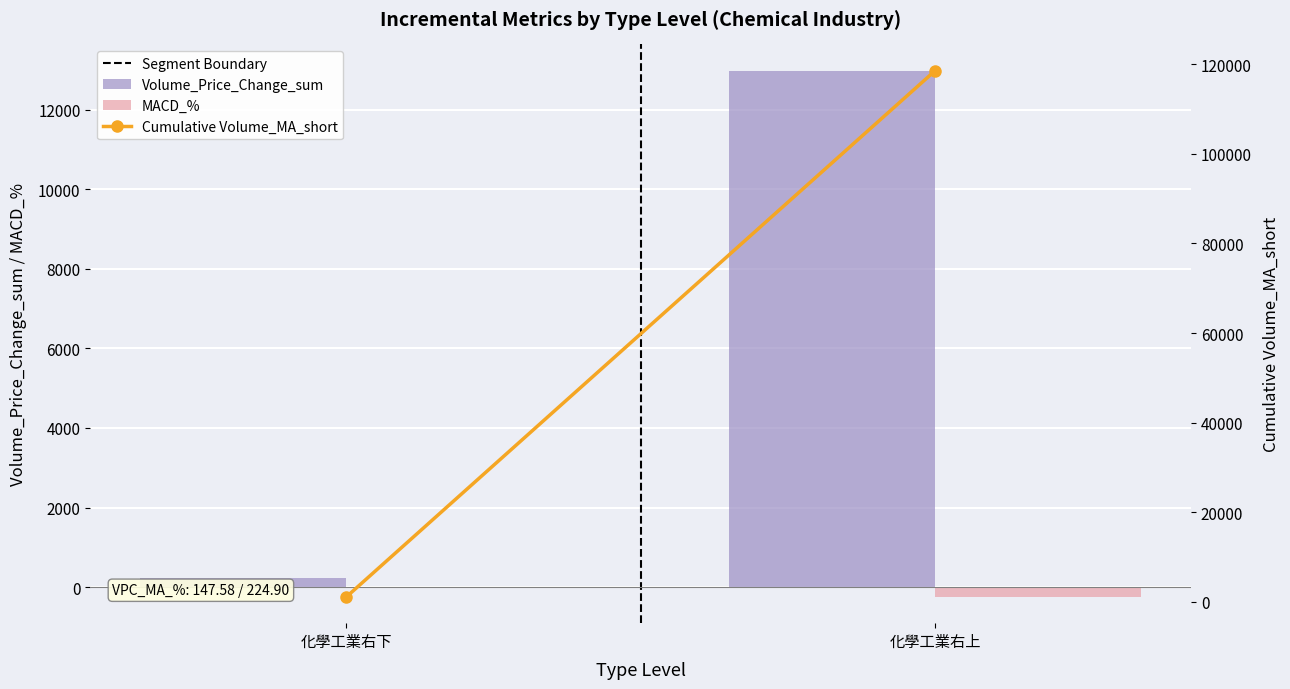

Is the value of Cumulative Volume_MA_short at 化學工業右上 greater than the value of Segment Boundary at 化學工業右上?

Yes